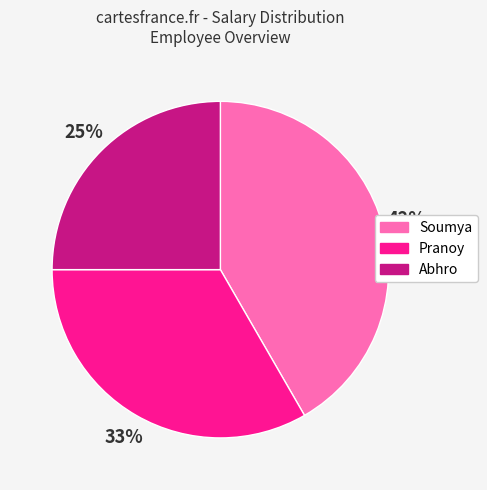

Is there a majority slice in this chart?

No